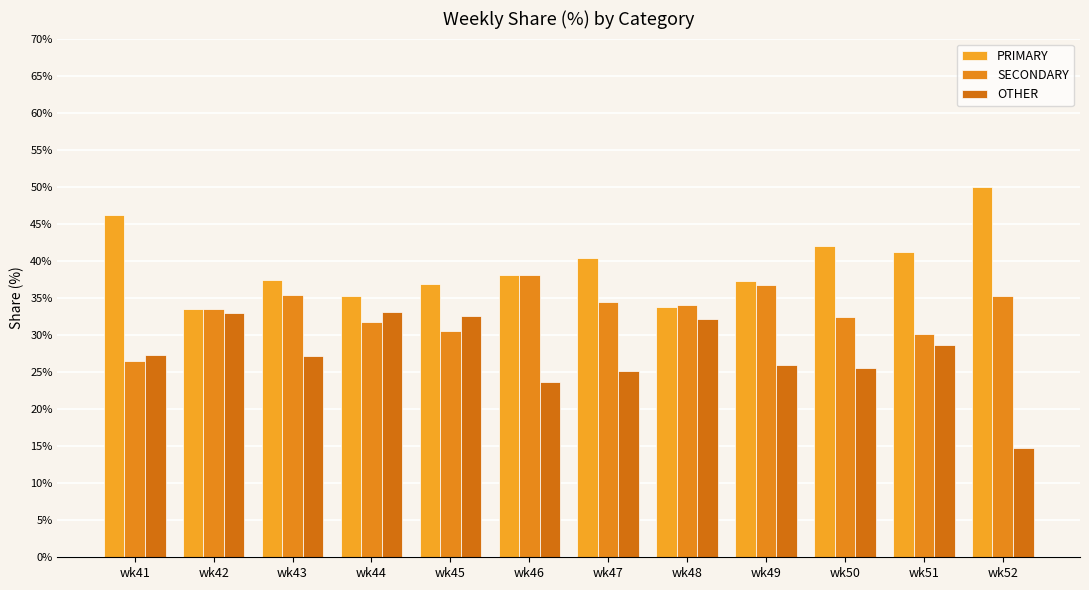

Which series has the largest total across all categories?

PRIMARY